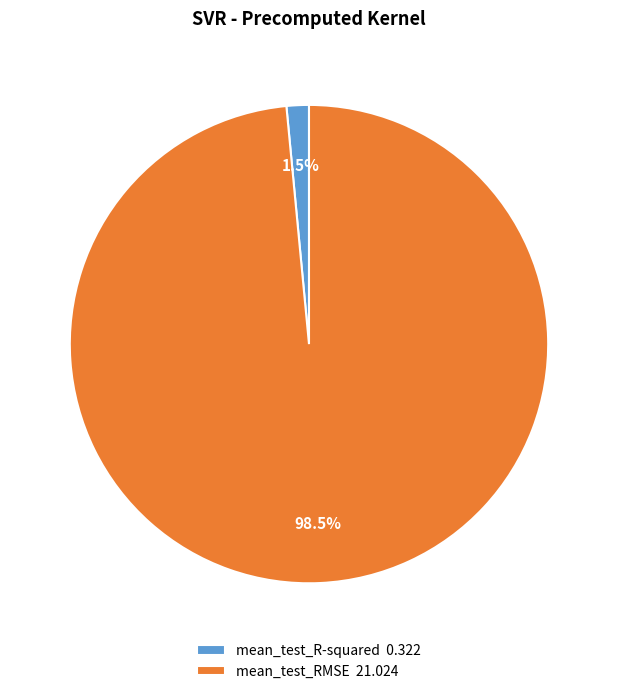

Is mean_test_RMSE the majority of the pie?

Yes